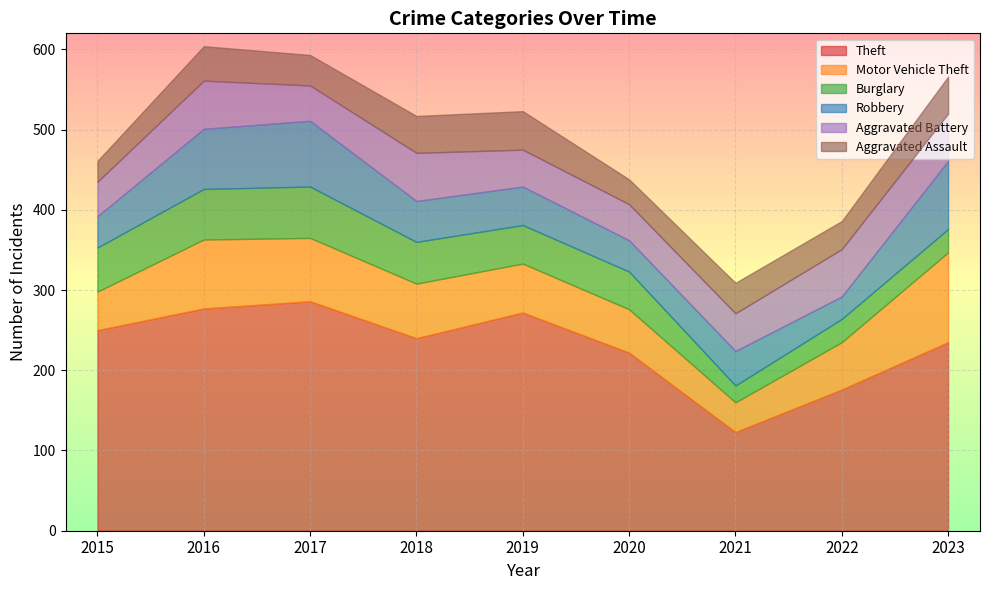

Which series has the largest total across all categories?

Theft